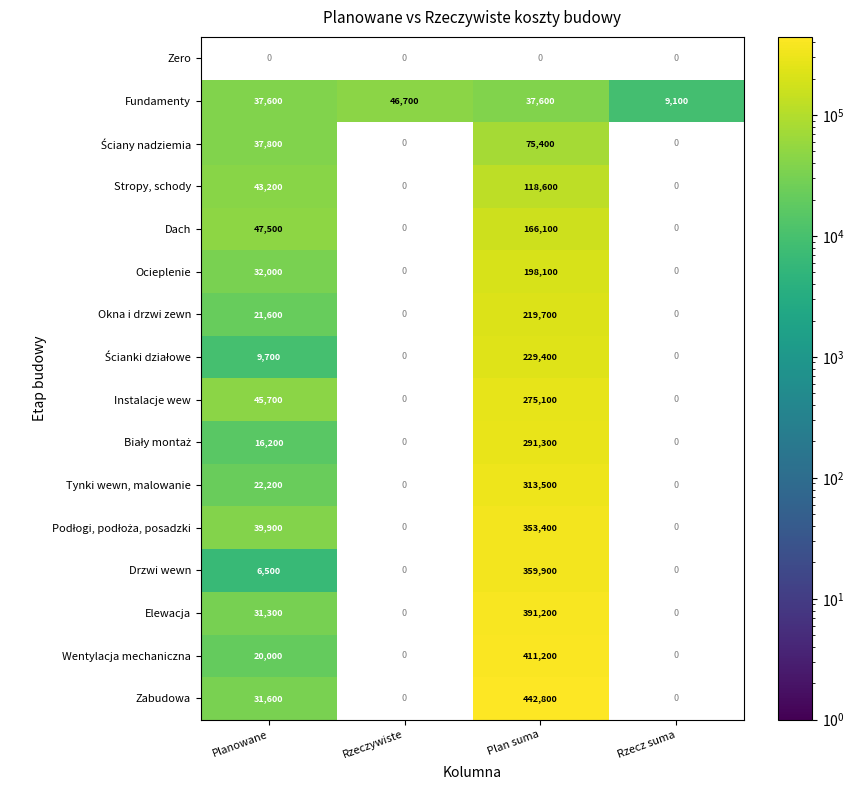

How many Fundamenty values are between 37600 and 46700?

3